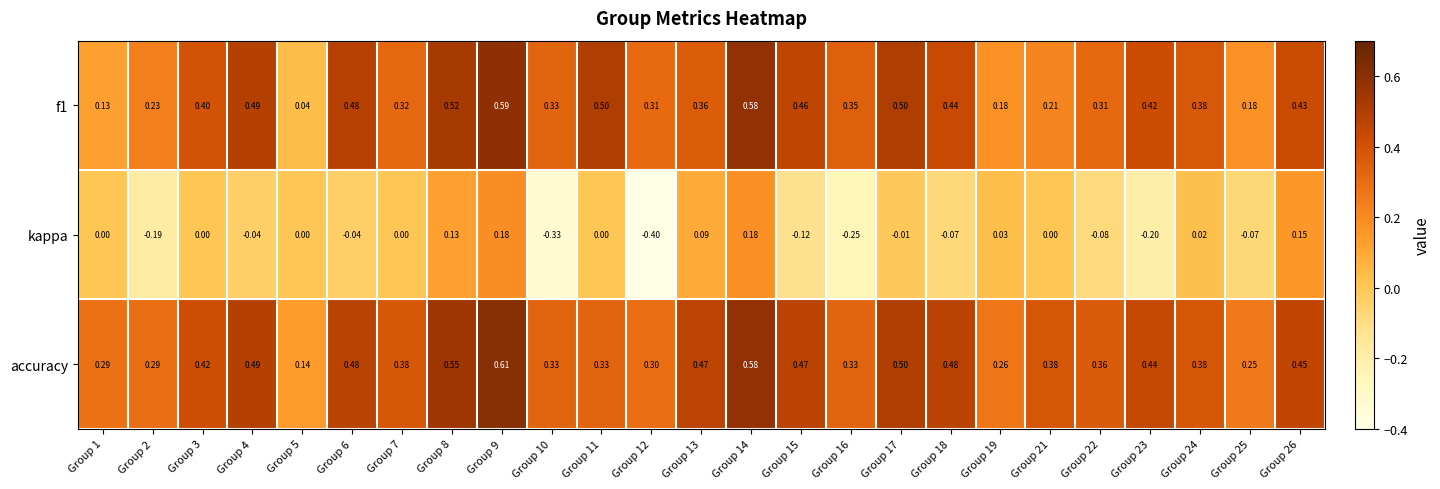

What is the difference between the highest and lowest values at Group 17?

0.5